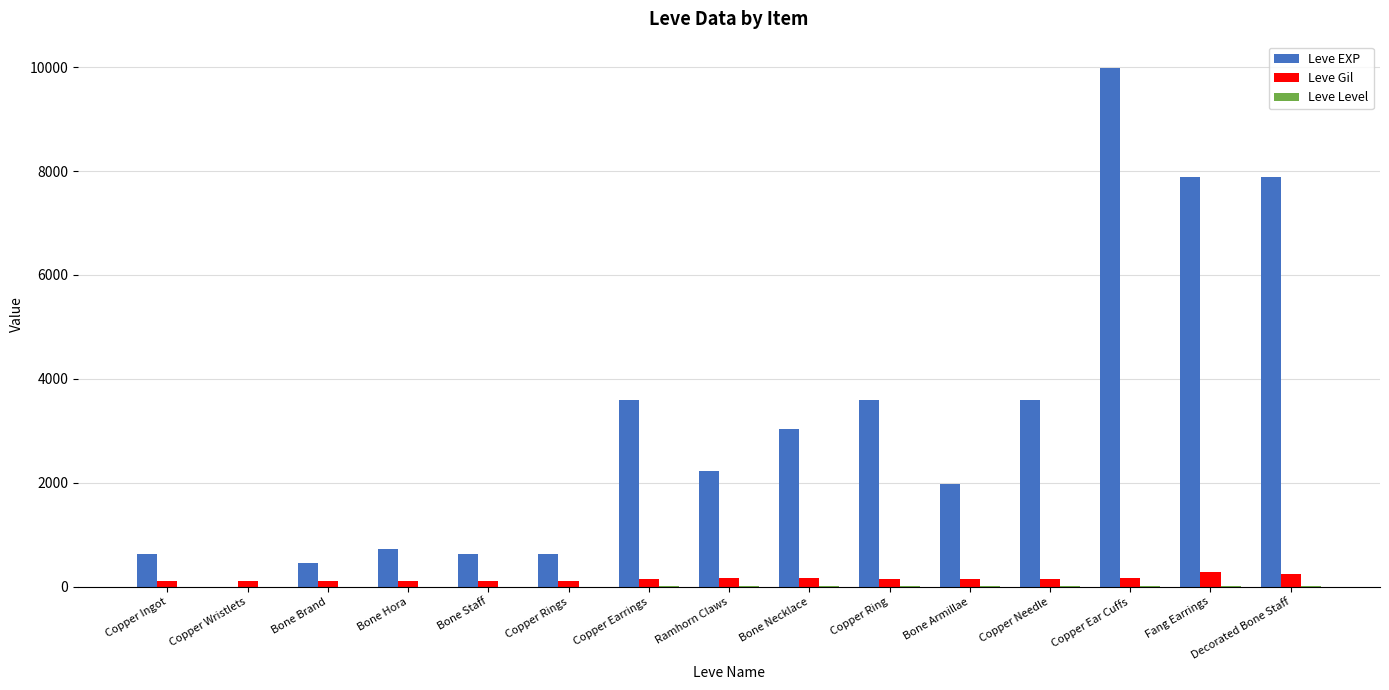

How many series are shown in this chart?

3